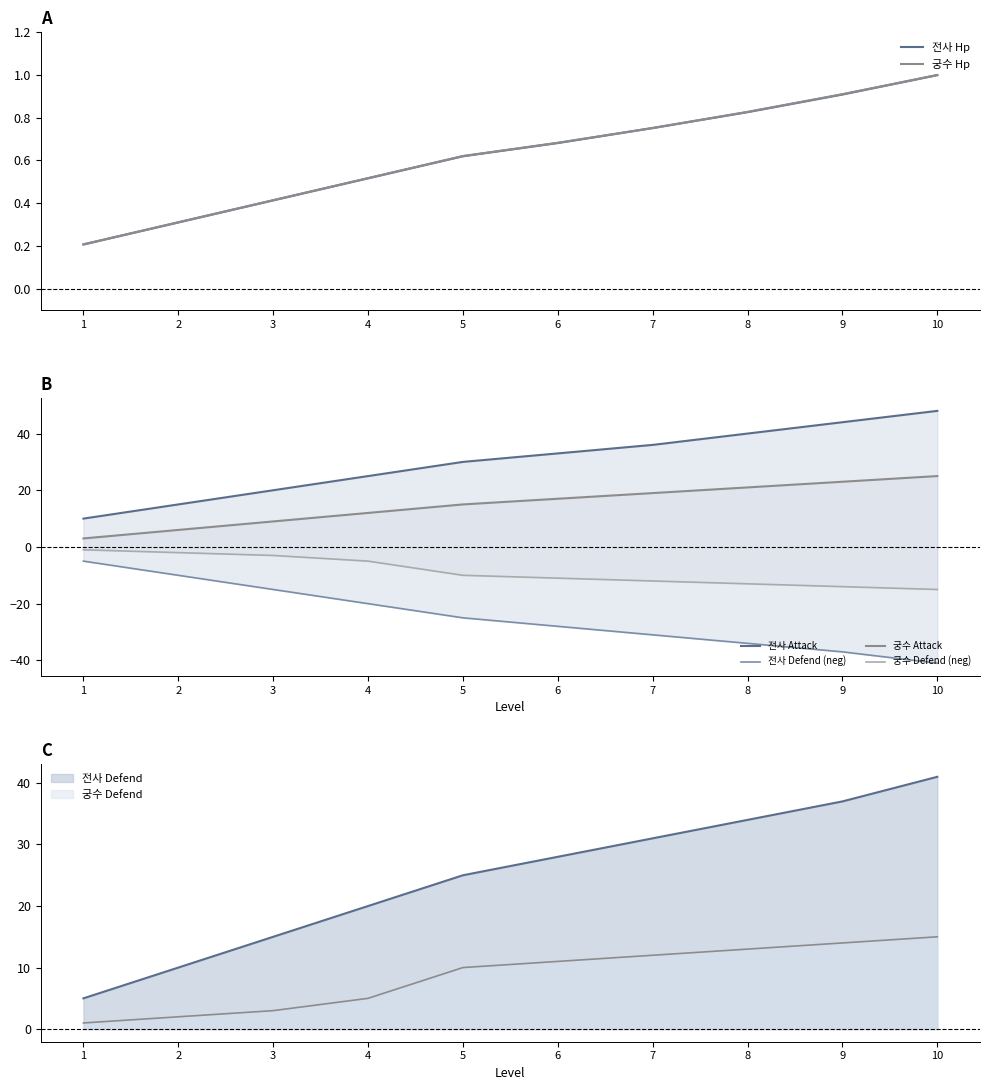

How many intersections are there between 궁수 Hp and 전사 Hp?

2